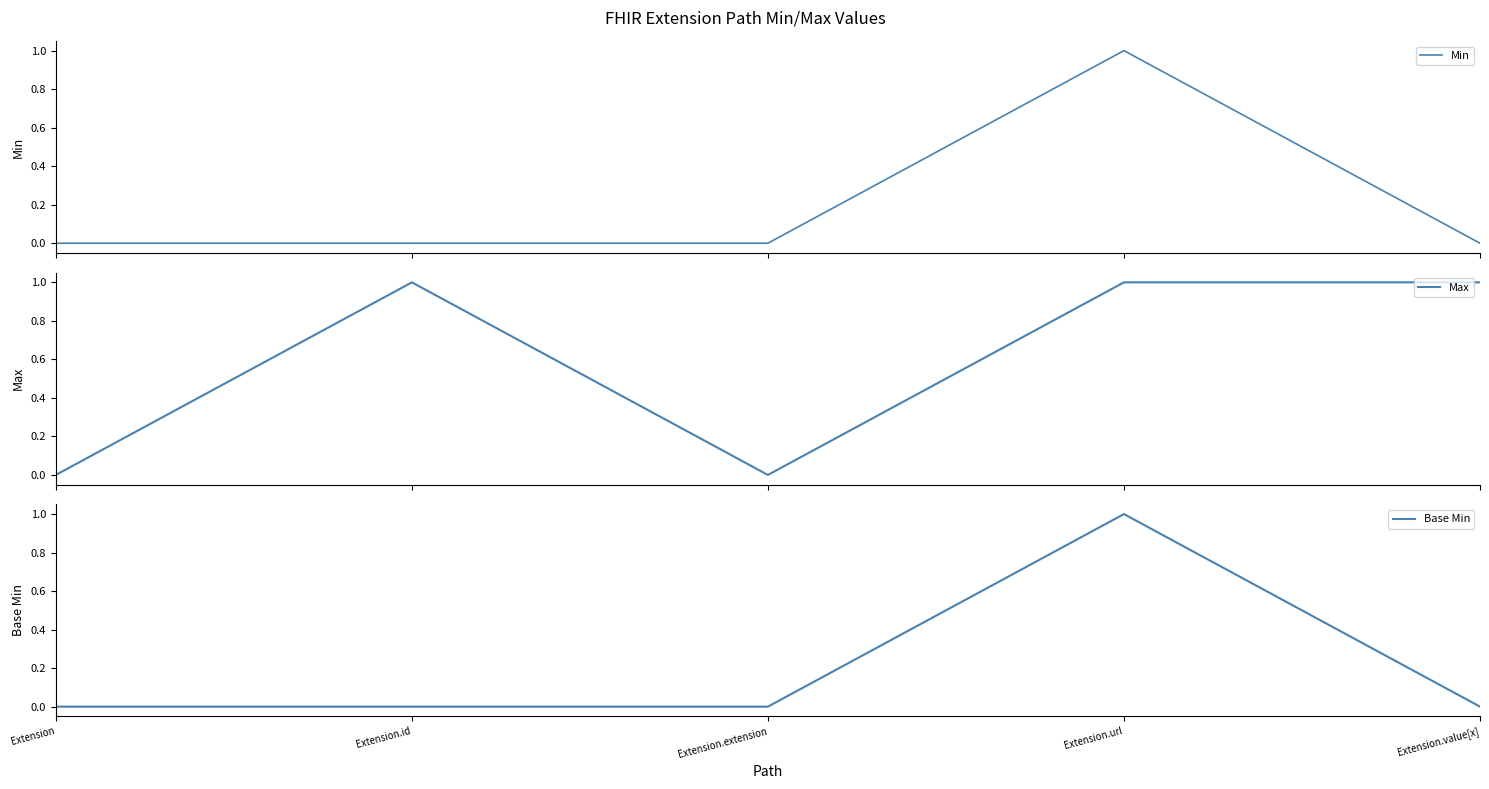

What position from the left is Extension?

1